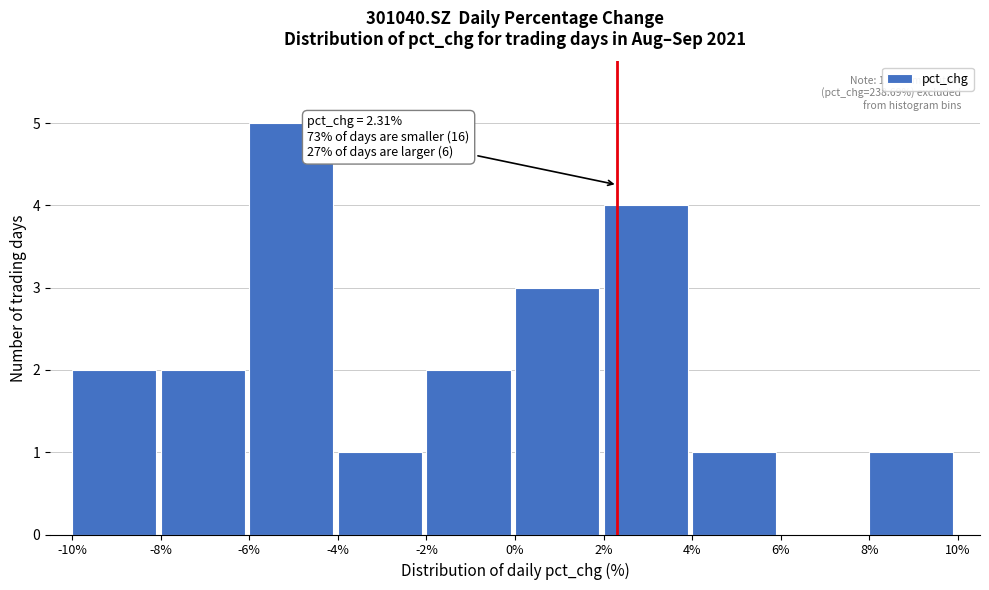

Which range on the x-axis has the tallest bar?

-6% to -4%